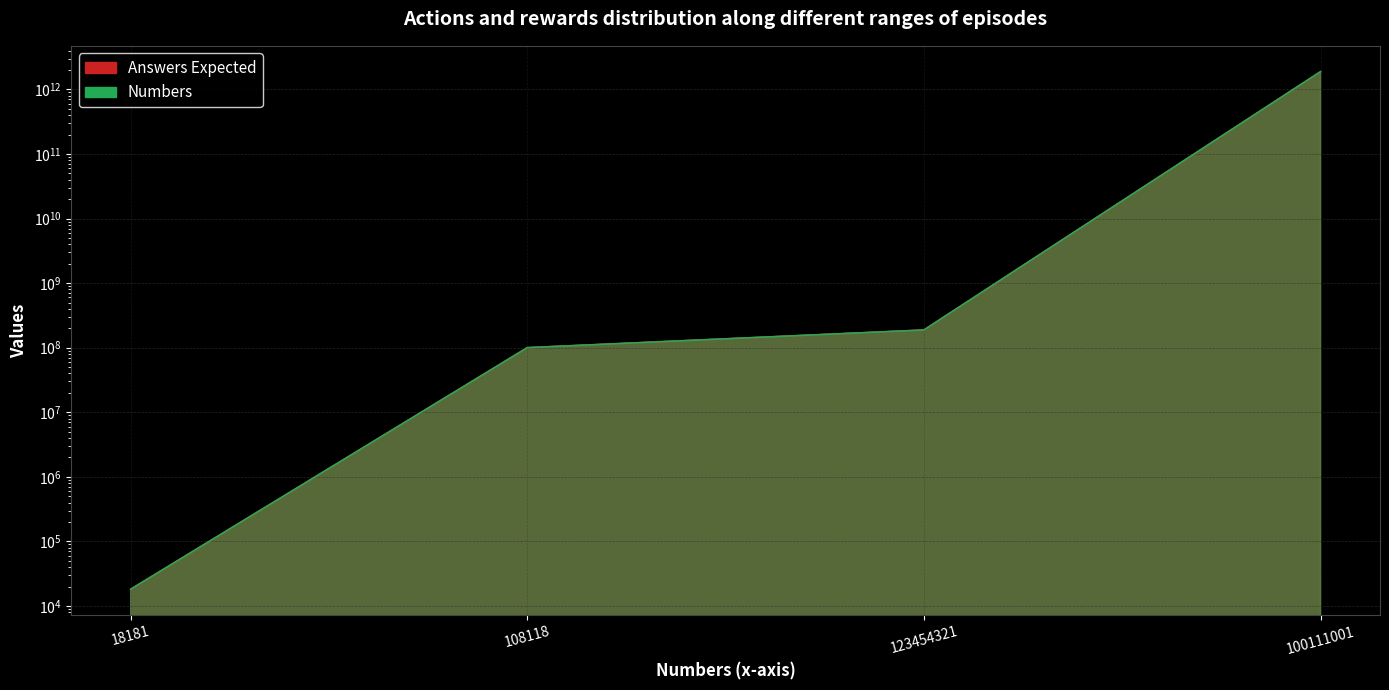

What is the difference between the maximum and minimum values?

1881800063700